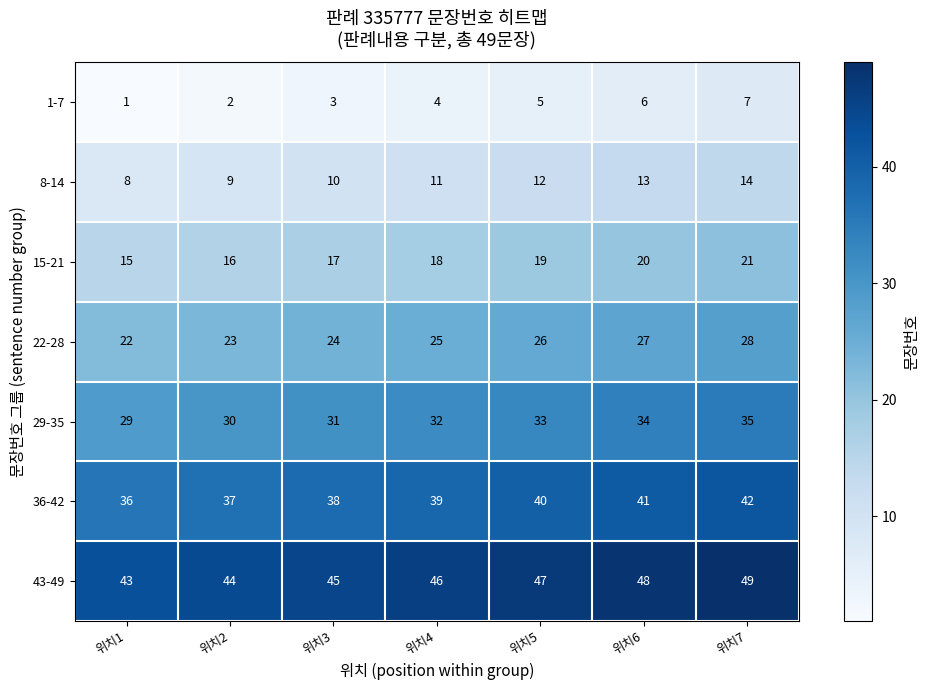

The value of 43-49 at 위치3 is 45. True or false?

True